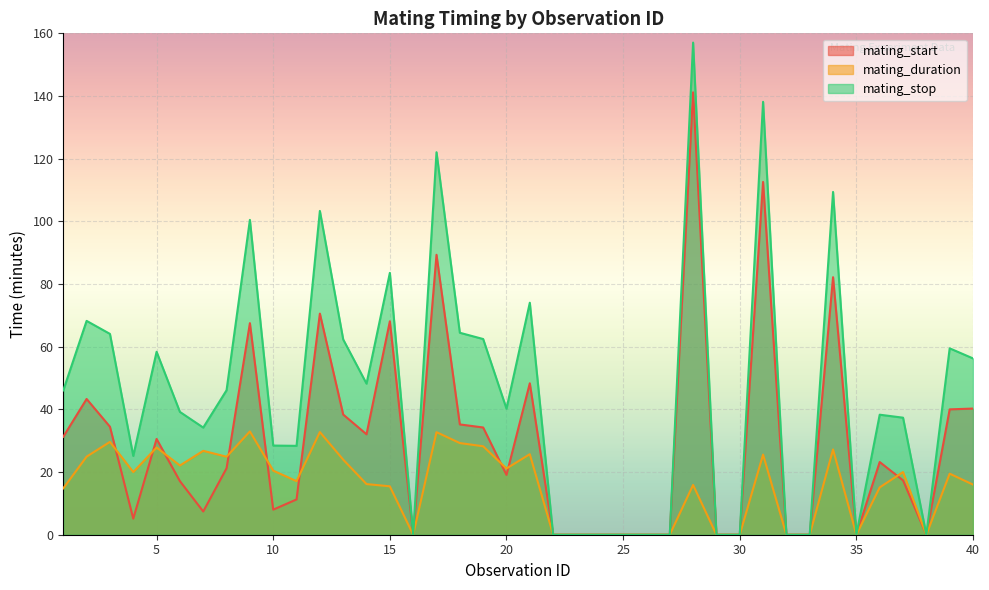

What is the difference between the maximum and second lowest values in the mating_stop series?

157.1